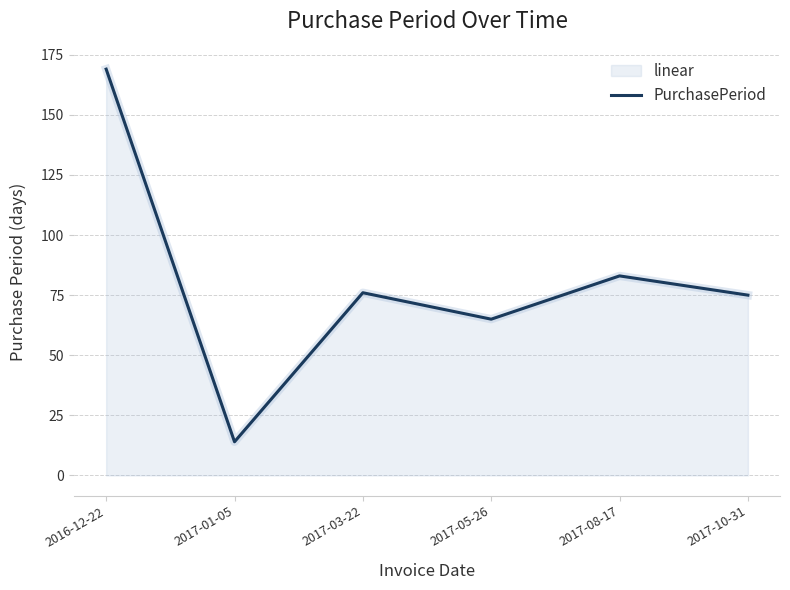

List the labels in order of value, largest first.

2016-12-22, 2017-08-17, 2017-03-22, 2017-10-31, 2017-05-26, 2017-01-05